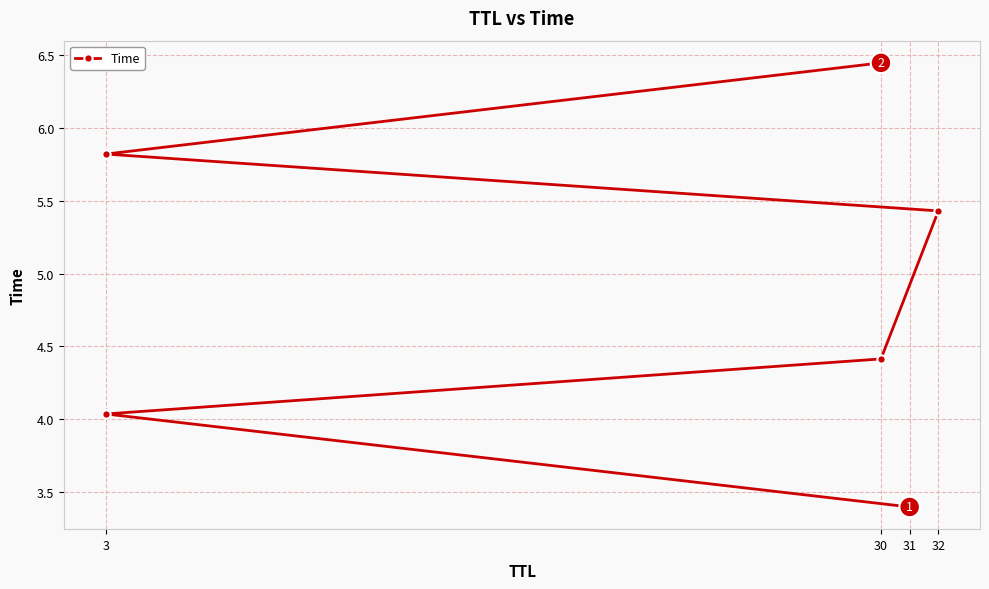

Is this an area chart (filled region under the line)?

No